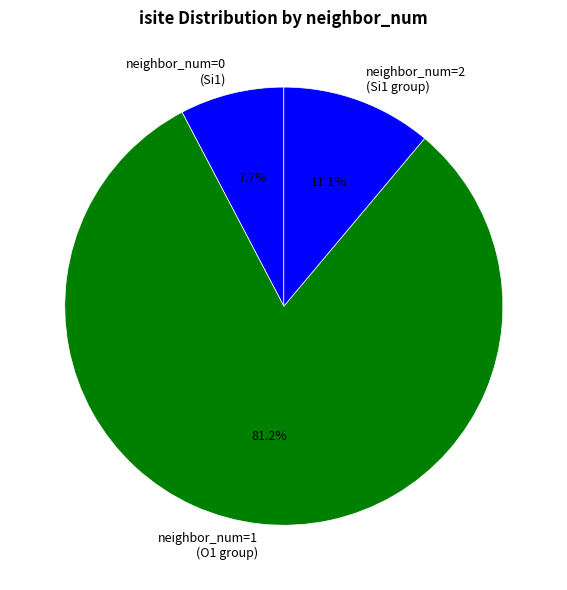

Between neighbor_num=1 (O1 group) and neighbor_num=2 (Si1 group), which is larger?

neighbor_num=1 (O1 group)